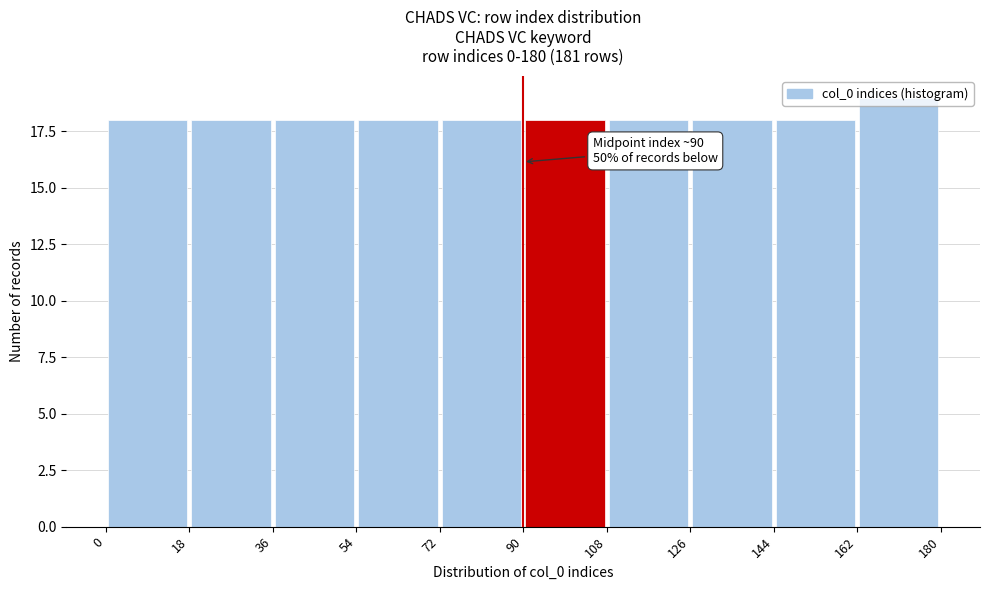

Over which range of the x-axis is the bar tallest?

162 to 180